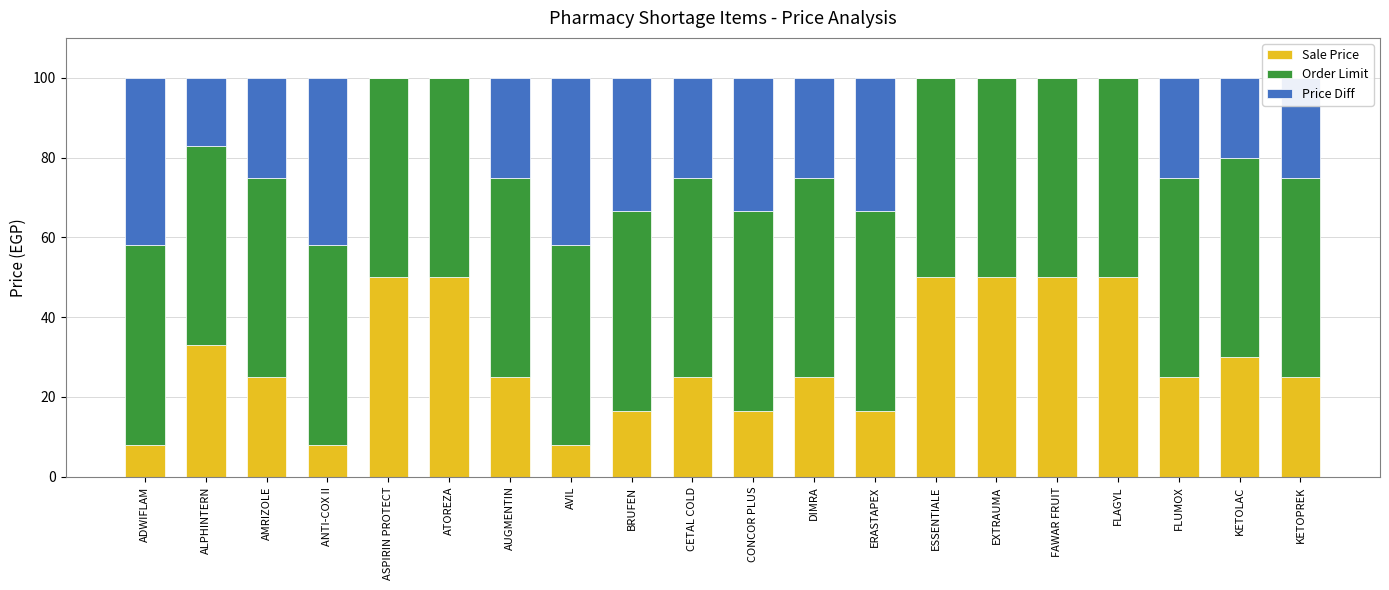

True or false: Sale Price has a value of 33.0 at ALPHINTERN.

True